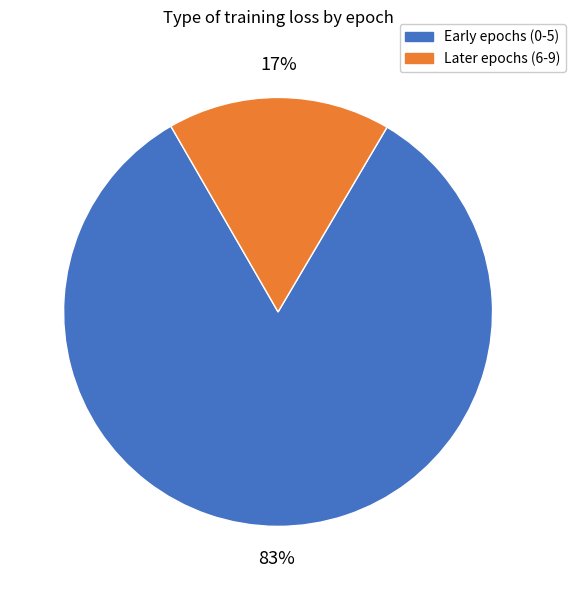

To the nearest percent, what is the difference between the largest and smallest slice percentages?

66%